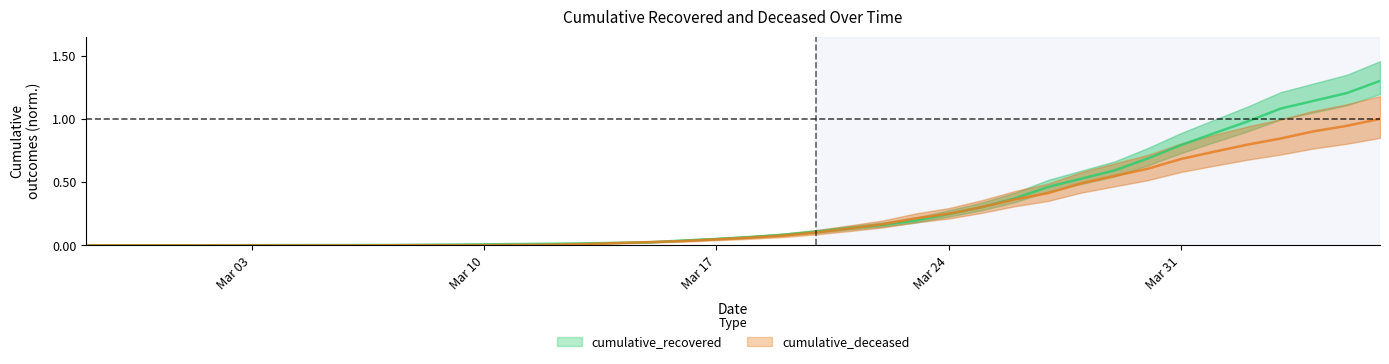

What is the label of the 1st point from the left?

2020-02-27